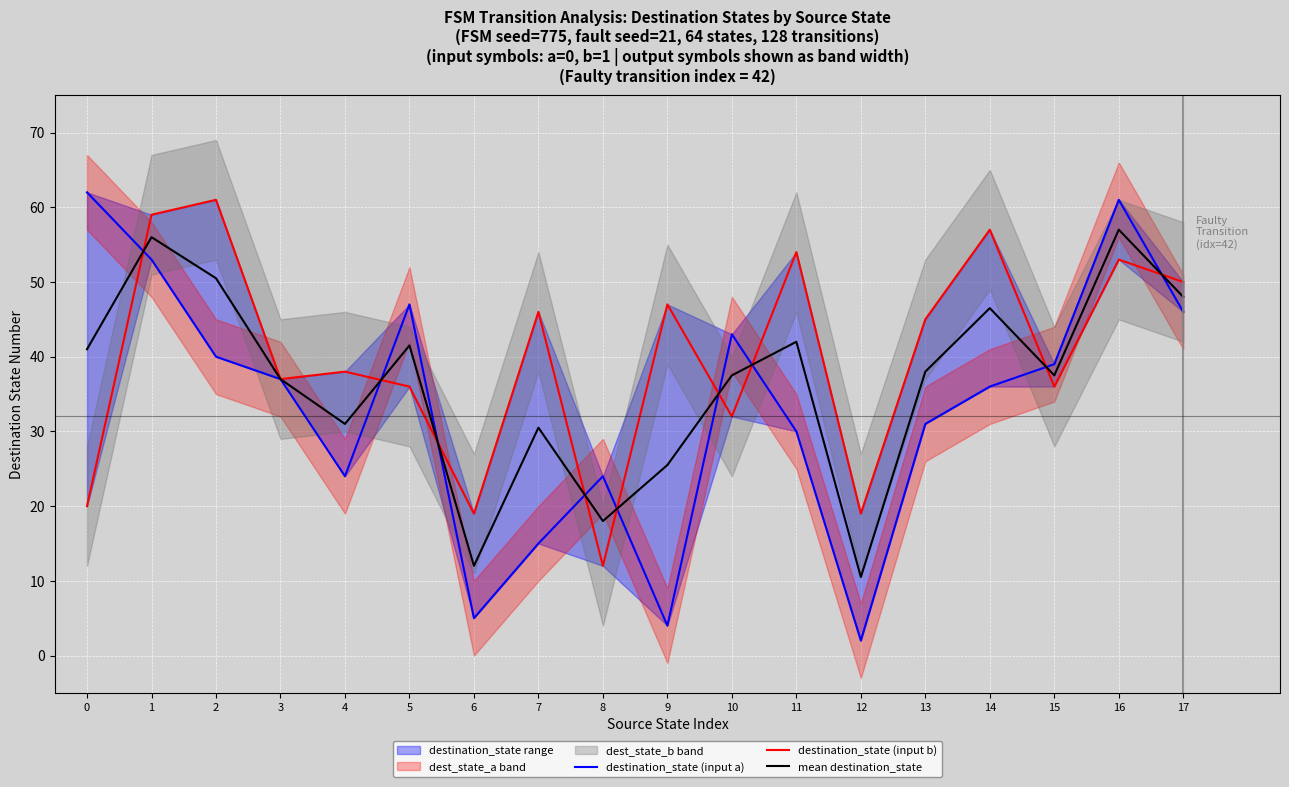

Is it true that destination_state (input b) equals 50.0 at 17?

True